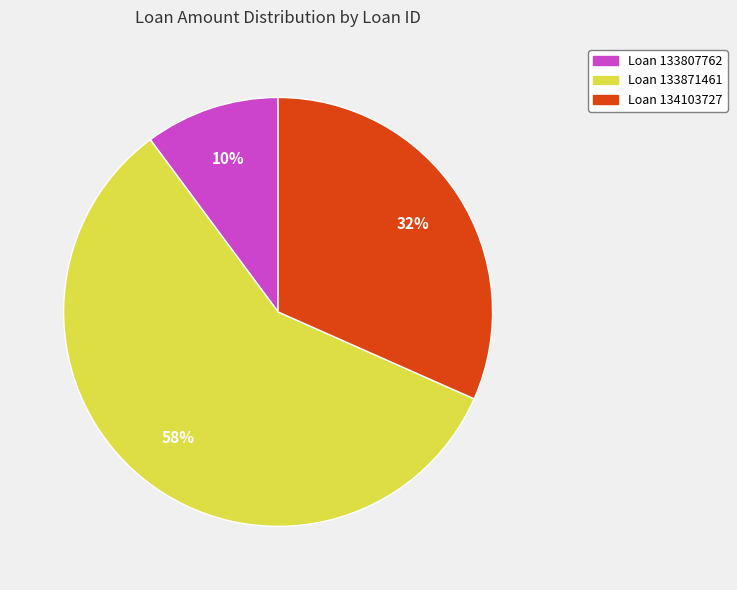

Is there a majority slice in this chart?

Yes